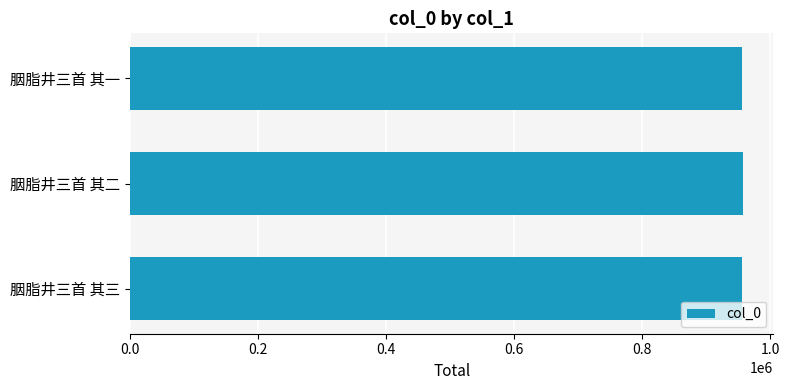

What is the ratio of the value at 胭脂井三首 其一 to the value at 胭脂井三首 其三?

1.0